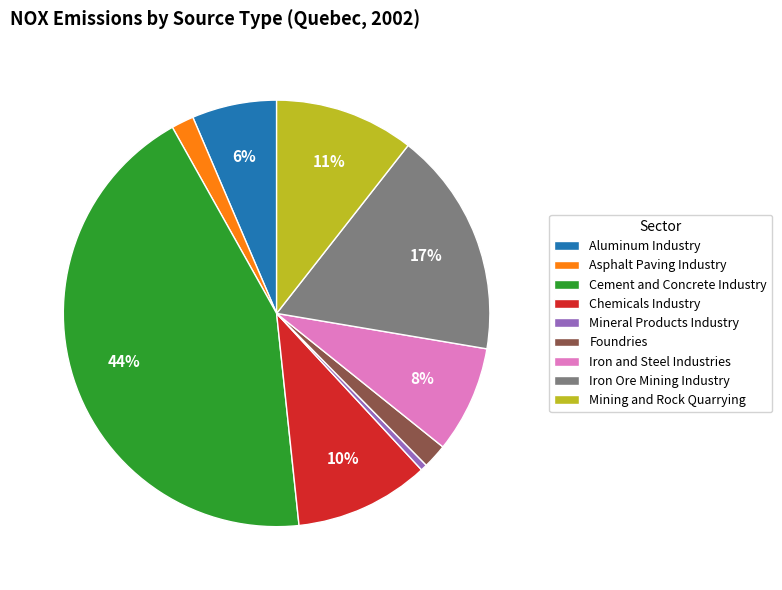

To the nearest percent, what is the combined percentage of Mining and Rock Quarrying and Iron and Steel Industries?

19%